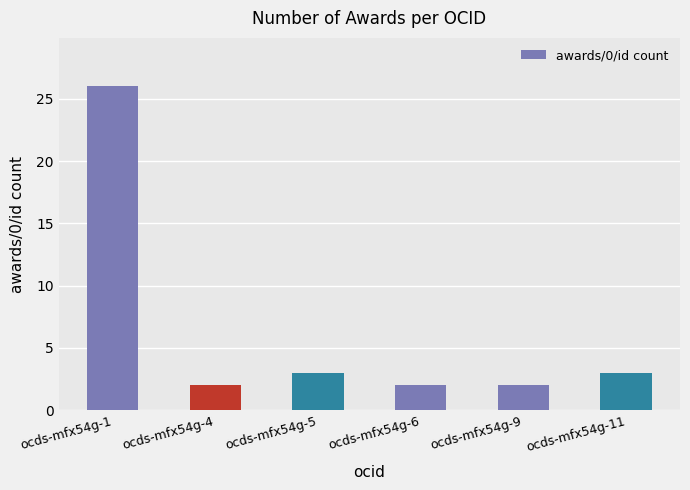

Reading right to left, transcribe all the data shown in this chart.

3	2	2	3	2	26